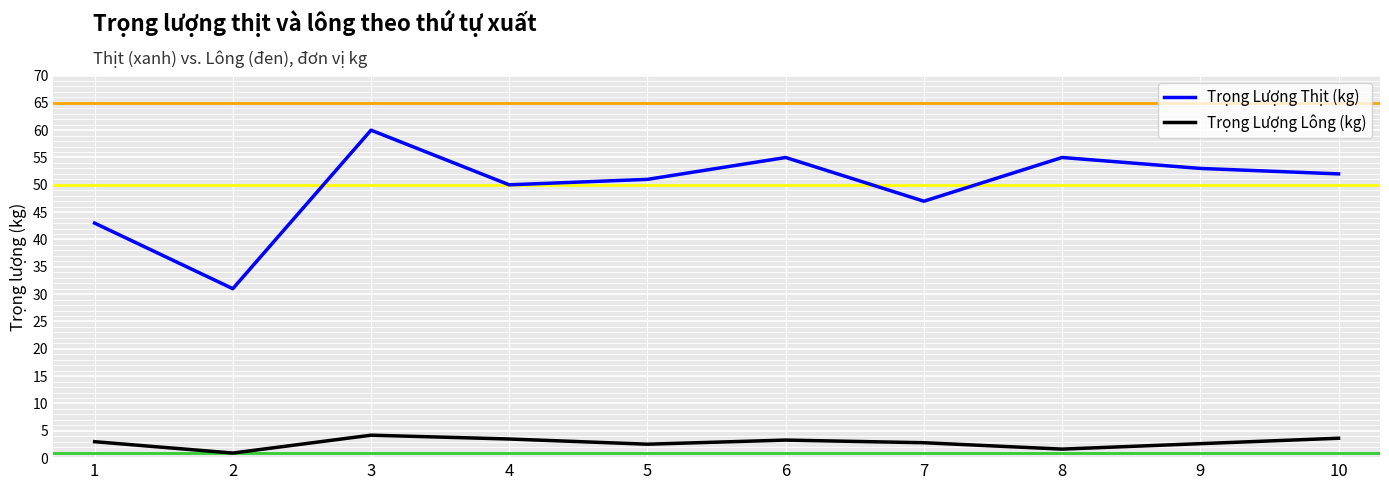

How many interior local peaks does the Trọng Lượng Lông (kg) series have?

2